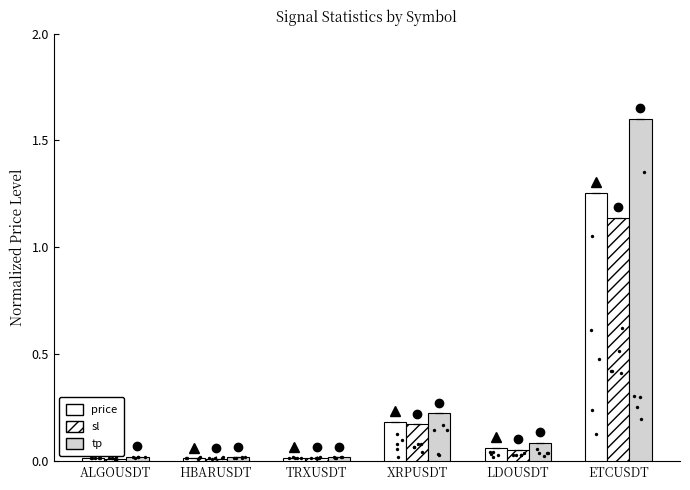

Which series has the largest Y range (max minus min)?

tp